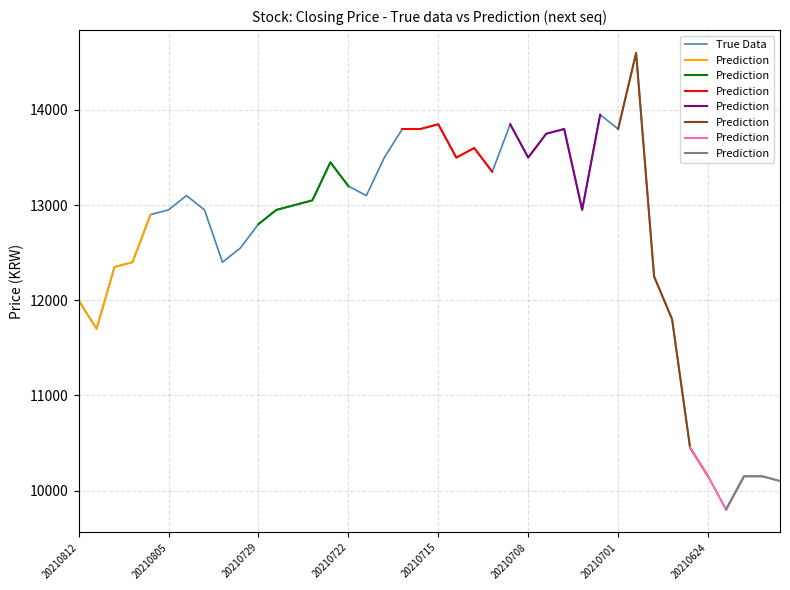

The value at 20210728 is 12950. True or false?

True